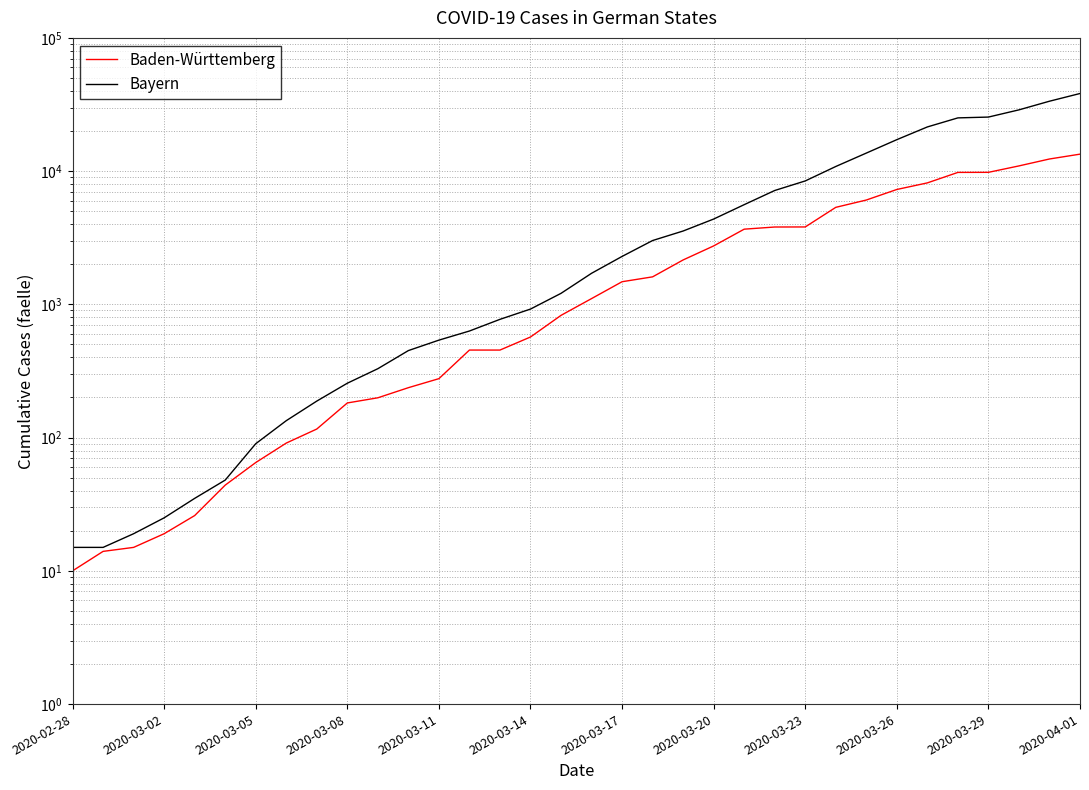

Reading left to right, transcribe all the data shown in this chart.

Baden-Württemberg: 10	14	15	19	26	44	65	91	116	182	199	237	277	454	454	569	827	1105	1479	1609	2155	2746	3668	3807	3811	5348	6069	7283	8161	9781	9794	10943	12334	13410
Bayern: 15	15	19	25	35	48	90	134	188	256	329	450	539	631	772	922	1210	1711	2290	3014	3553	4369	5602	7156	8441	10835	13659	17227	21463	25097	25452	28827	33477	38246